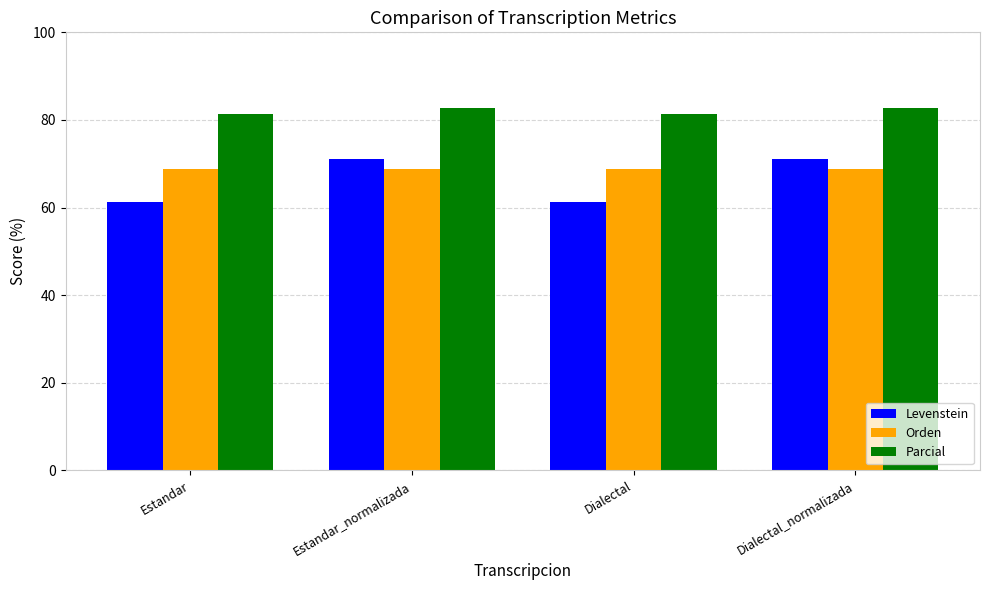

Rank the series by their average value, from lowest to highest.

Levenstein, Orden, Parcial